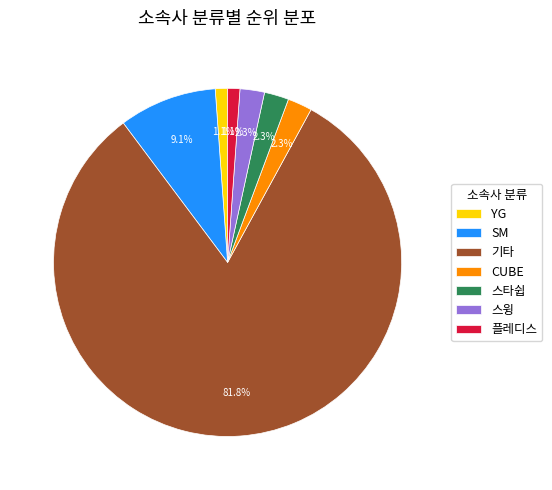

To the nearest percent, what percentage of the pie is YG?

1%